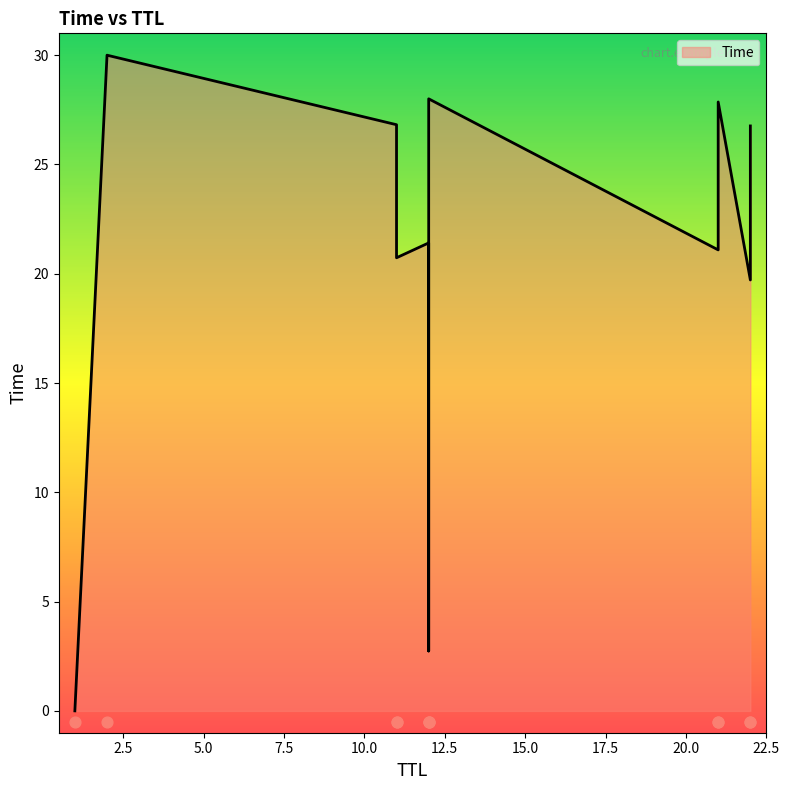

What is the change in value from 22 to 21?

+1.4